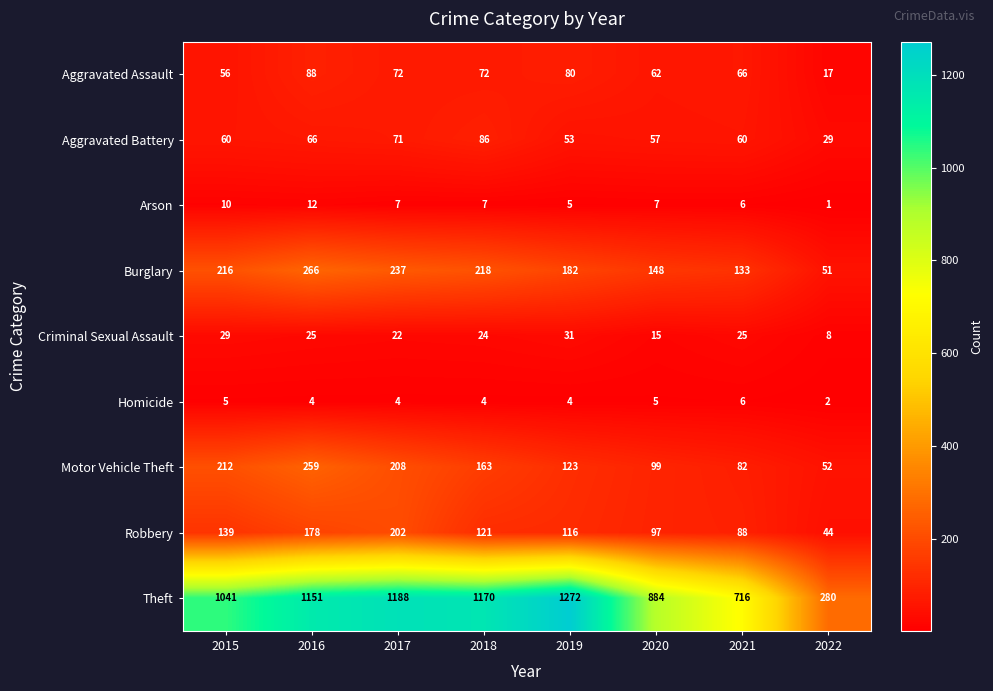

Which series has the largest range (max minus min)?

Theft